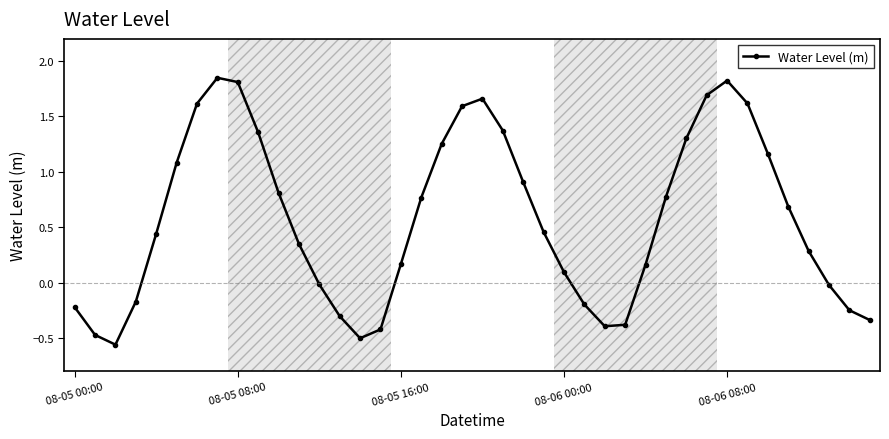

How many points are lower than both their immediate neighbors (excluding endpoints)?

3